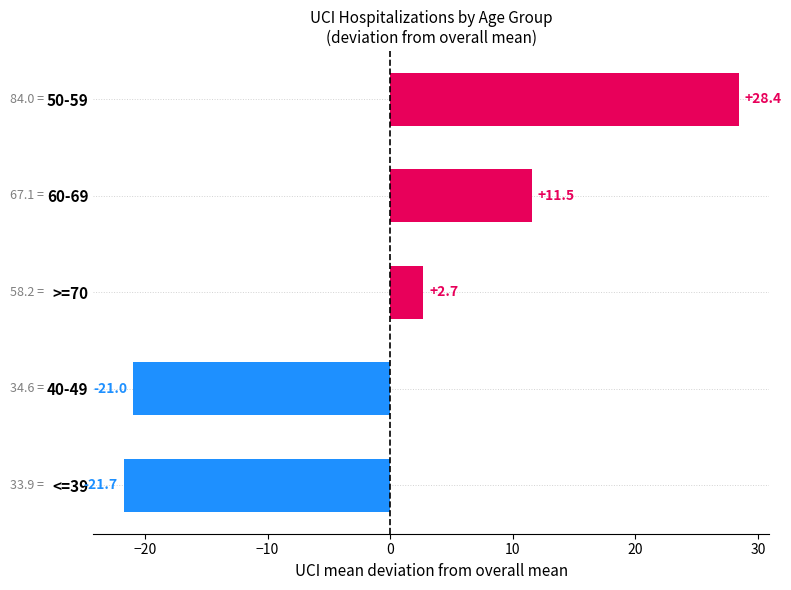

Where is the data nearest to the value 3?

>=70